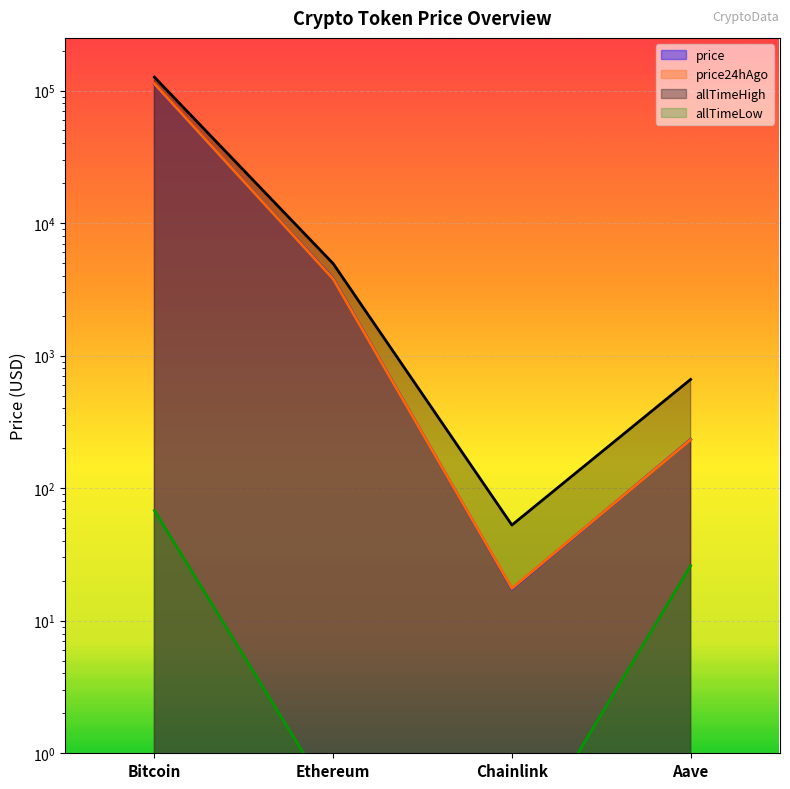

What is the minimum value shown in the chart?

0.1